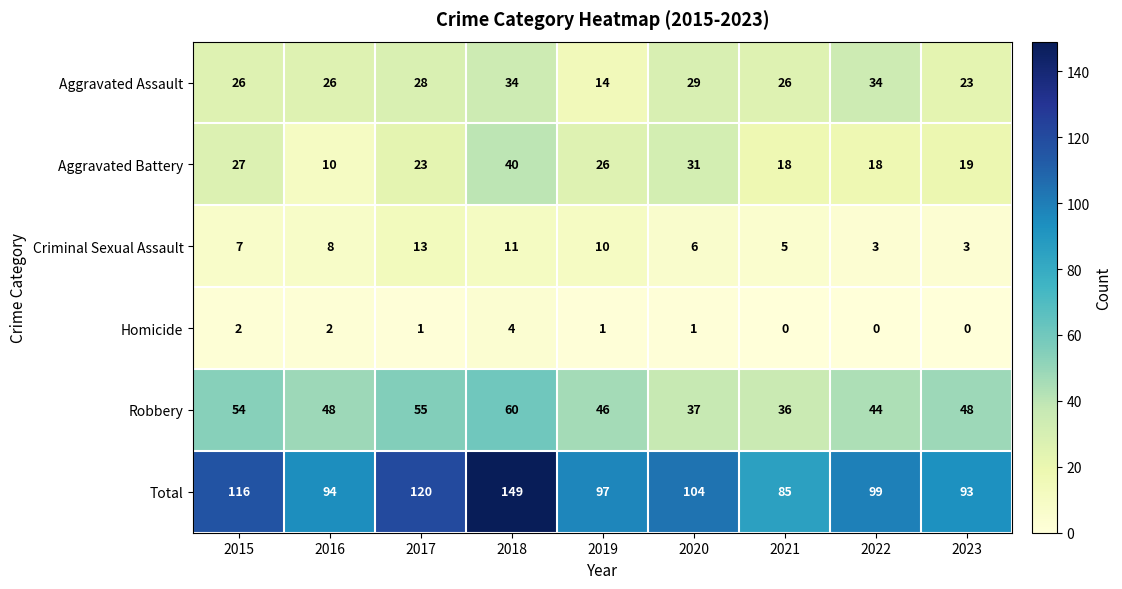

Where does the Homicide series first go above 1?

2015